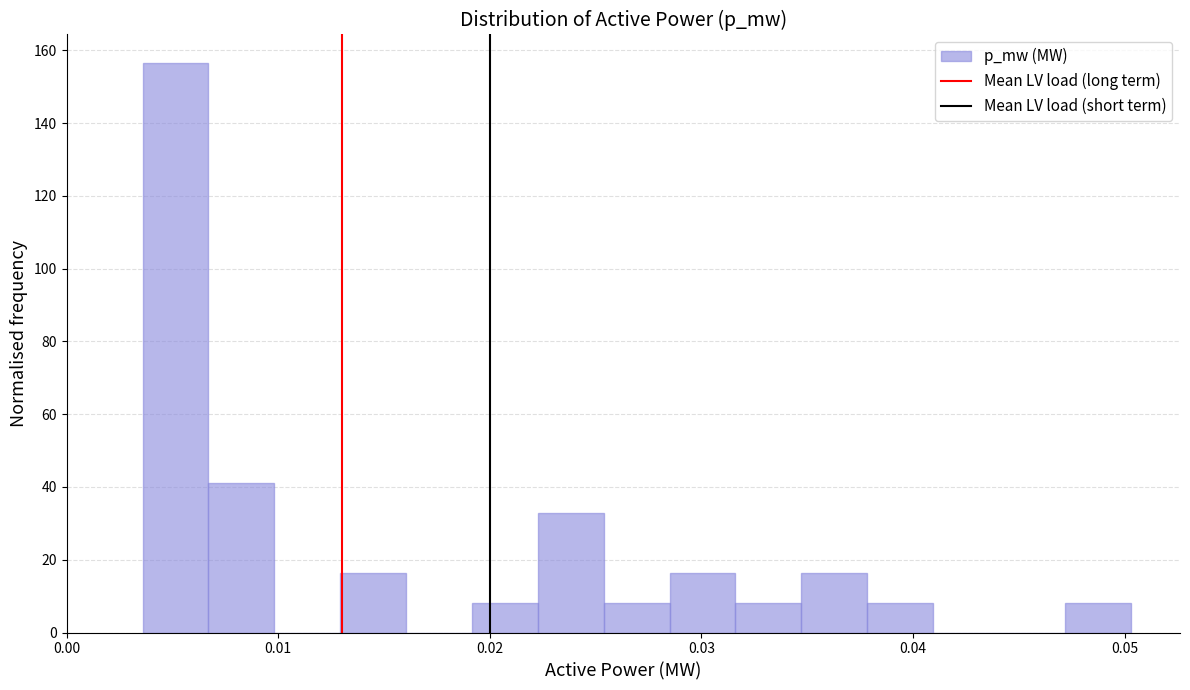

Read against the x-axis, roughly where is the centre of the tallest bar?

0.005